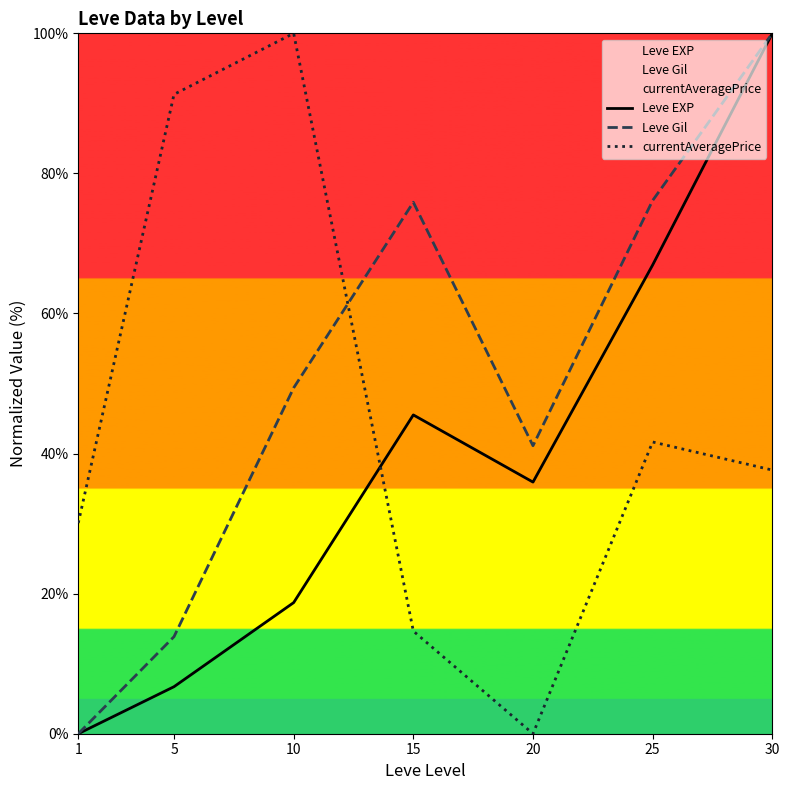

In currentAveragePrice, how many points are lower than both neighbors (excluding endpoints)?

1